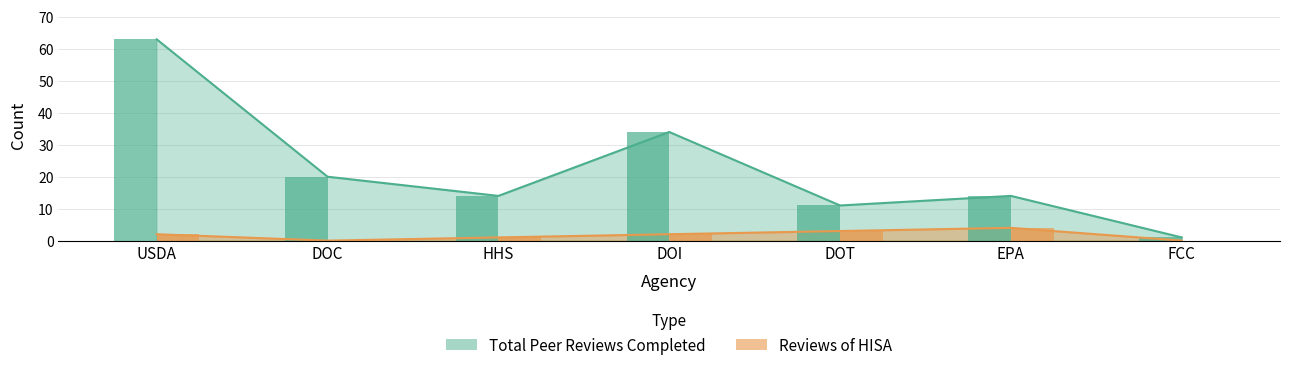

Count the number of data series in this chart.

2